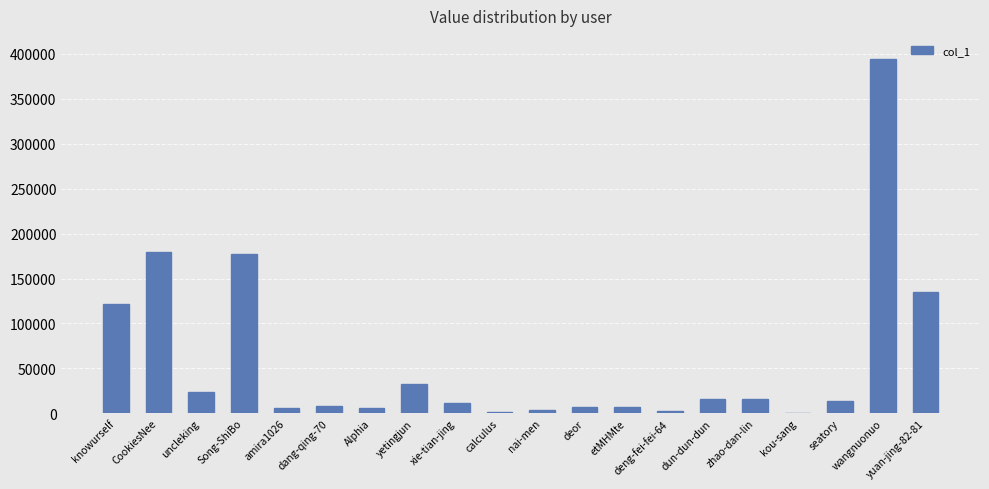

At which category does the chart reach its peak across all series?

wangnuonuo